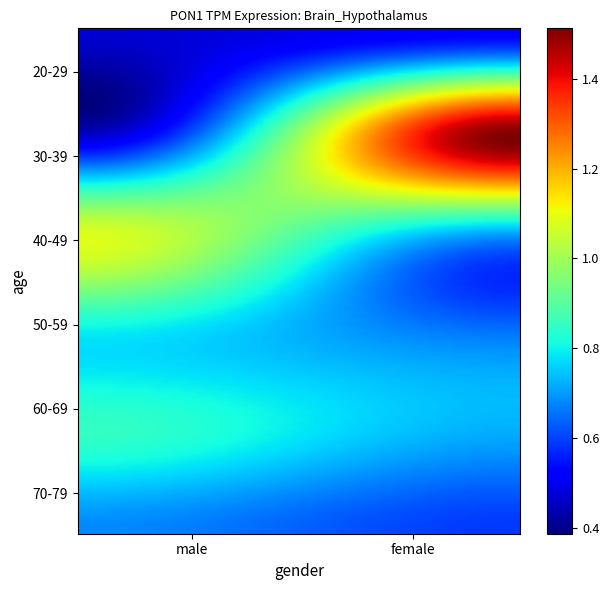

Reading left to right, what are all the values shown in this chart?

20-29: male=0.5	female=0.5
30-39: male=0.4	female=1.5
40-49: male=1.1	female=0.7
50-59: male=0.8	female=0.7
60-69: male=0.8	female=0.7
70-79: male=0.7	female=0.6